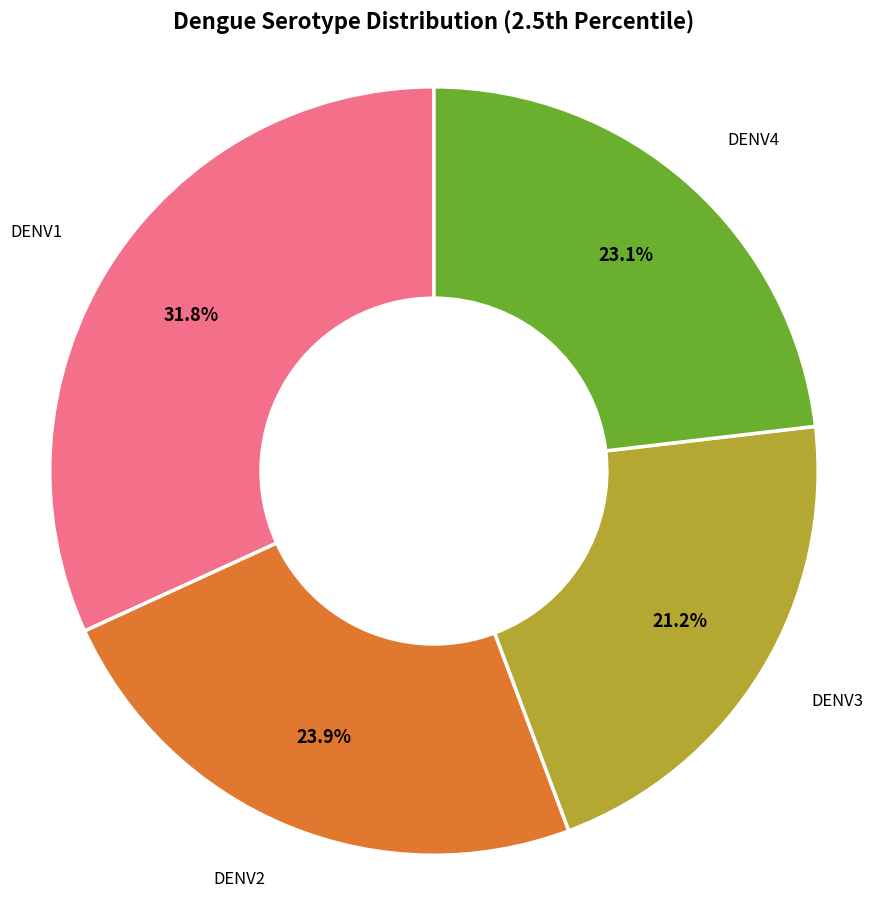

Is there any slice that represents more than half of the pie?

No